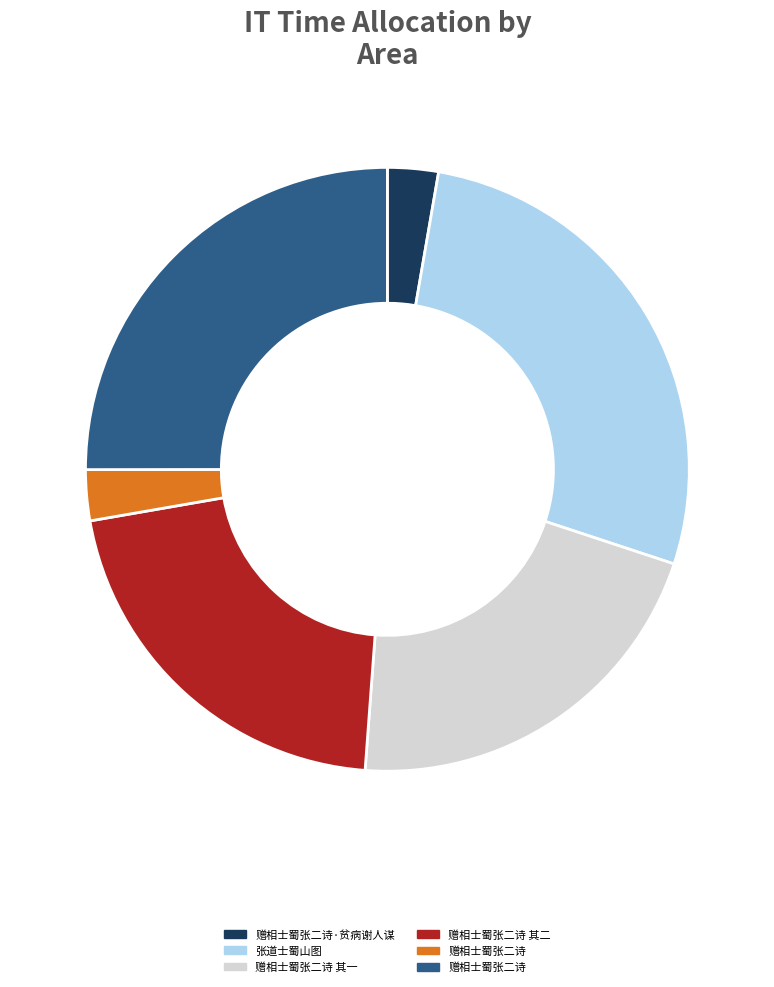

Is there any slice that represents more than half of the pie?

No